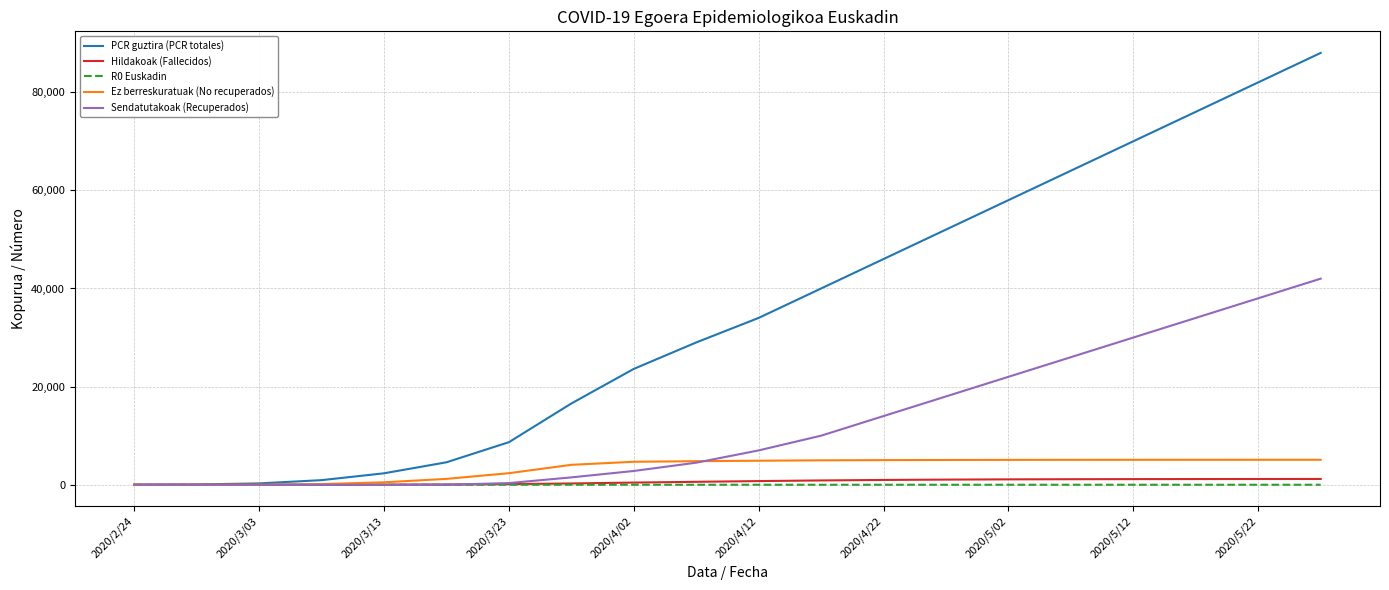

Which series has the largest total across all categories?

PCR guztira (PCR totales)